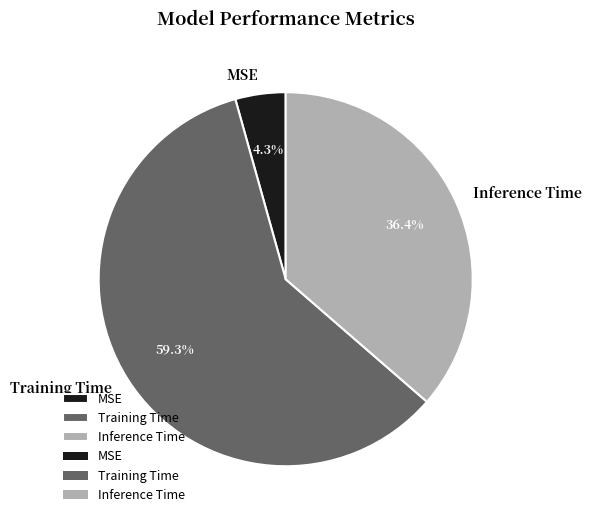

What percentage do Inference Time and Training Time together represent?

95.7%